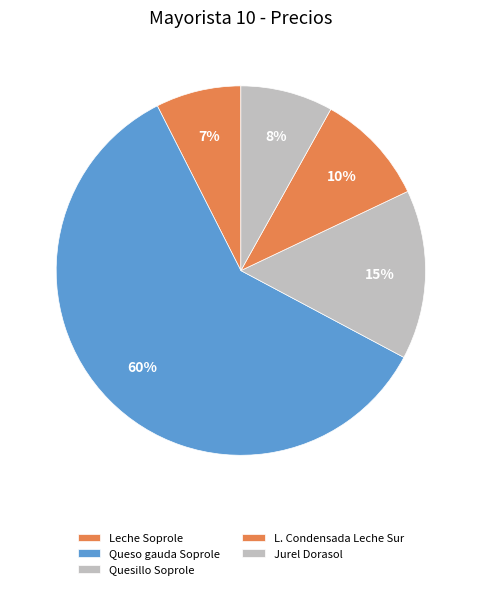

Rank the categories by value from highest to lowest.

Queso gauda Soprole laminado 1 kg, Quesillo Soprole 300 g, Leche Condensada Leche Sur 395 g, Jurel Dorasol 425 g, Leche Soprole 1 Ltro